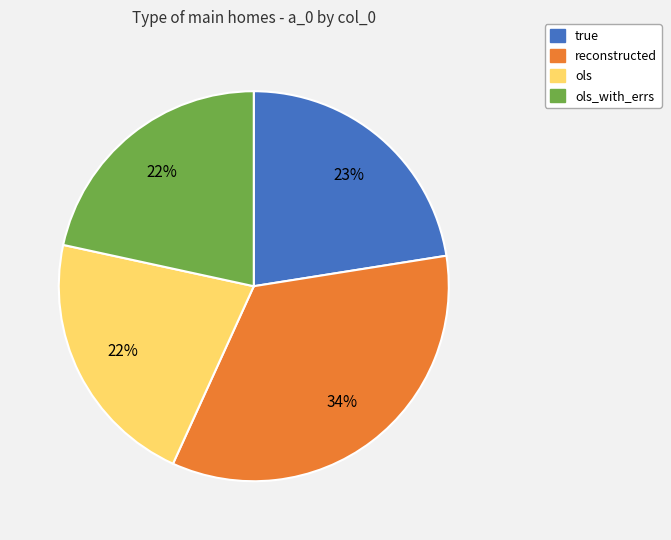

Does any single category account for the majority?

No